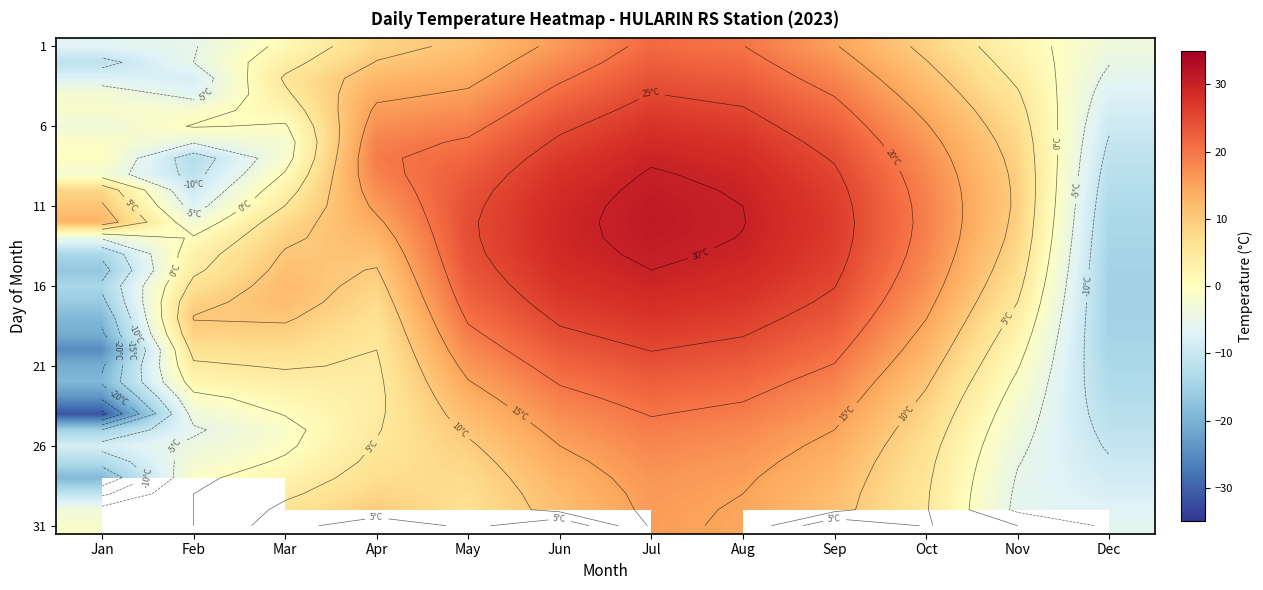

How many series are shown in this chart?

31